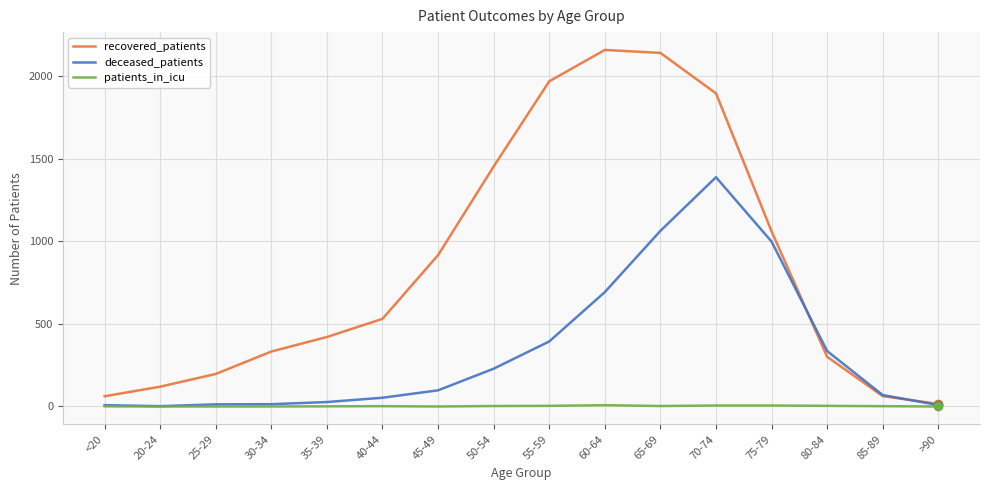

Which series has the widest spread of values?

recovered_patients